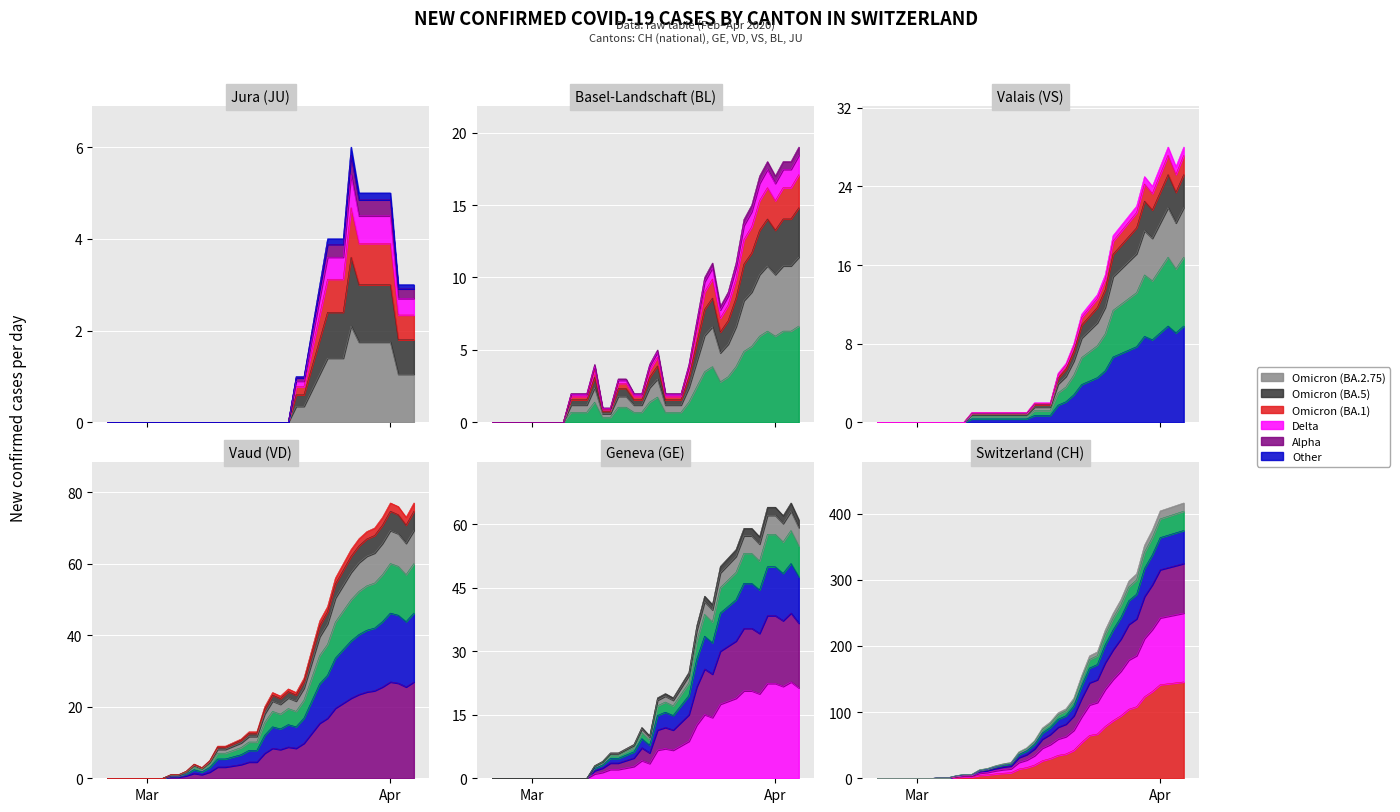

How many intersections are there between GE and BL?

5